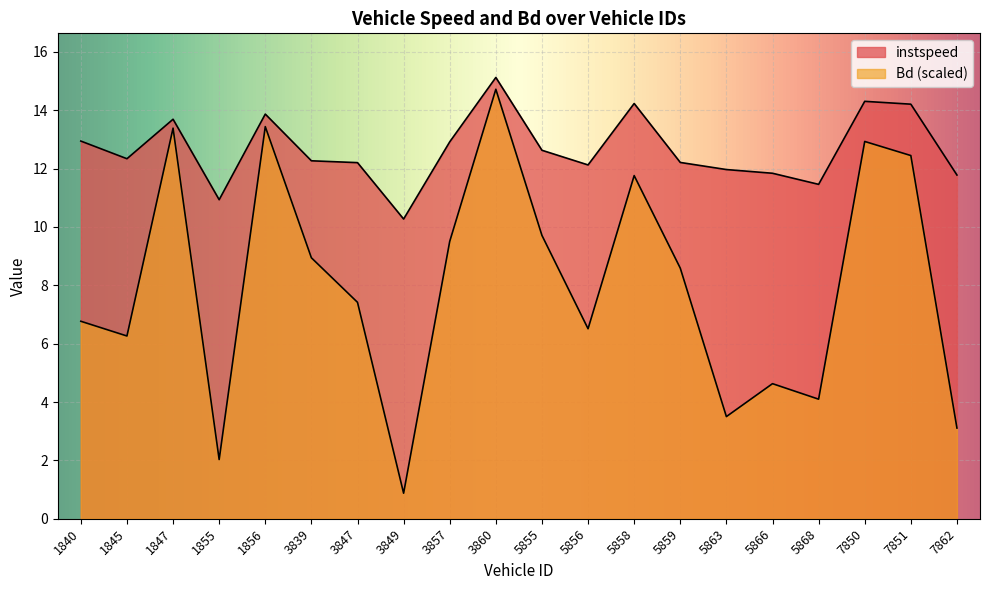

At which label does instspeed reach its minimum?

3849